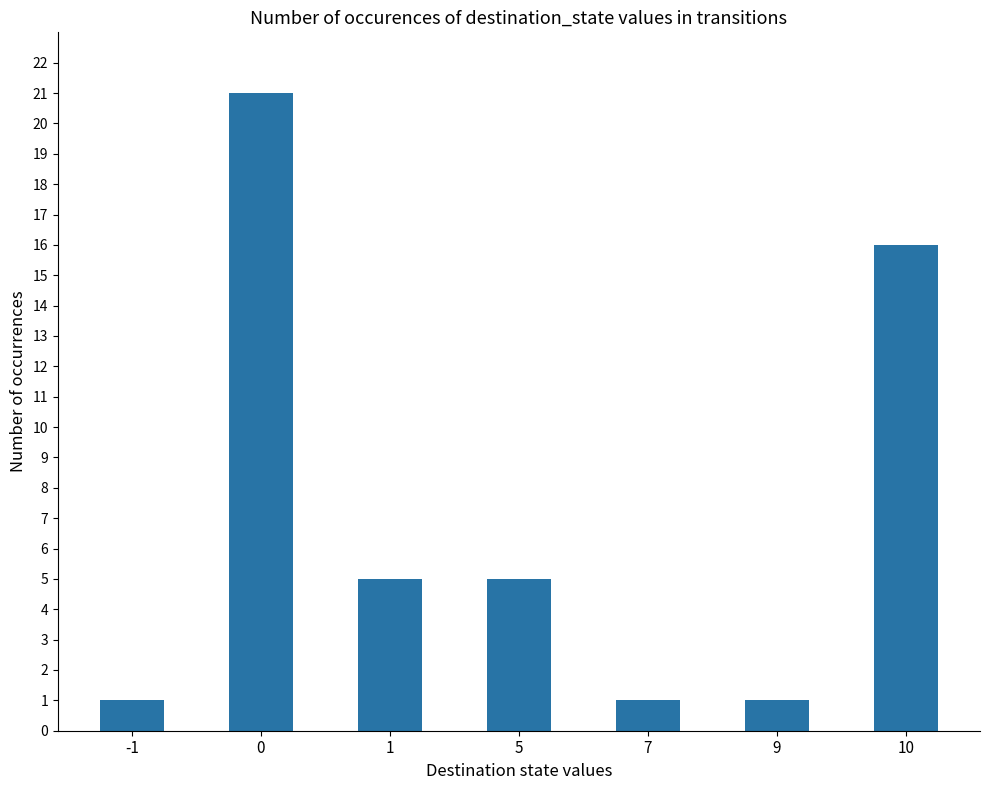

Are the bars horizontal?

No